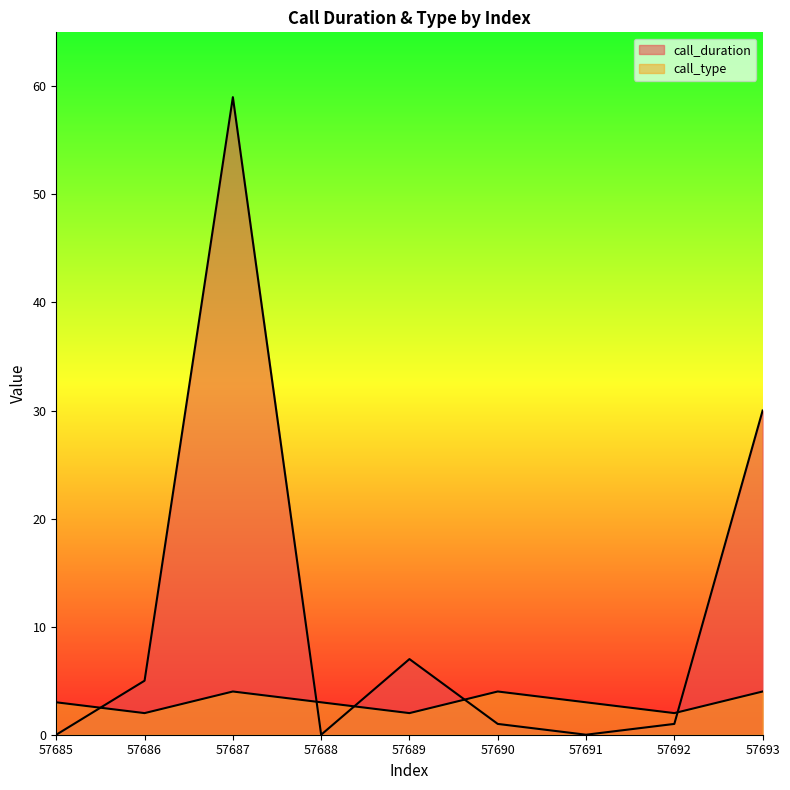

How many lines are shown in the chart?

2